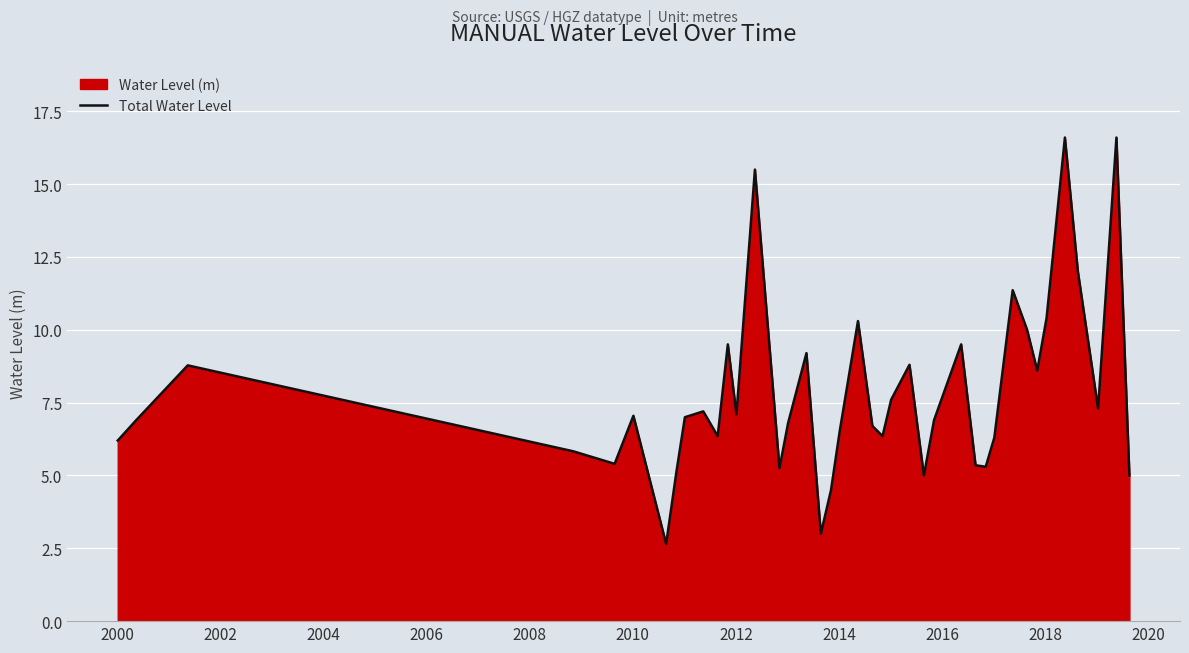

How many data points does each series have?

40